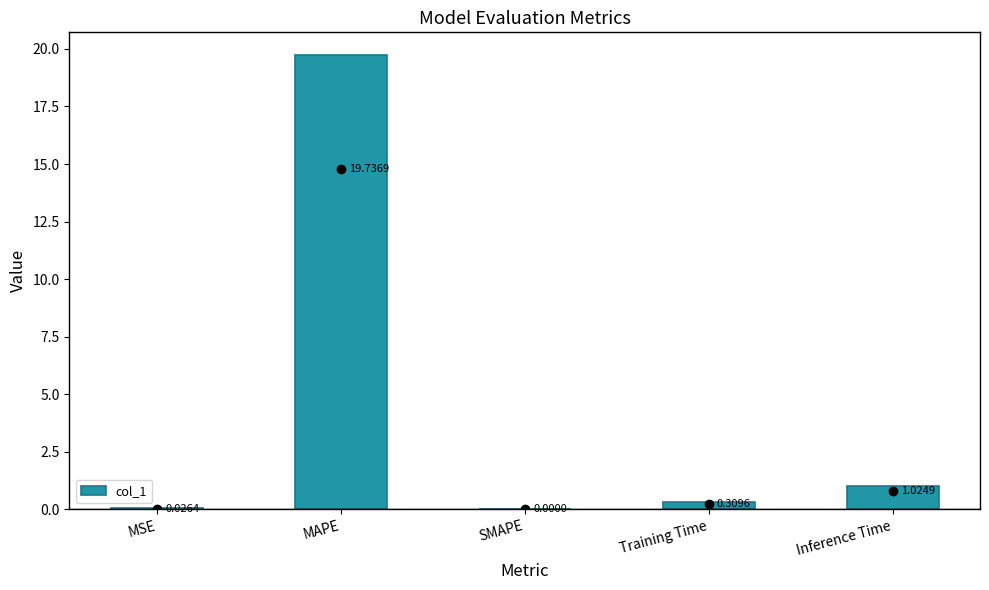

What is the maximum value shown in the chart?

19.7